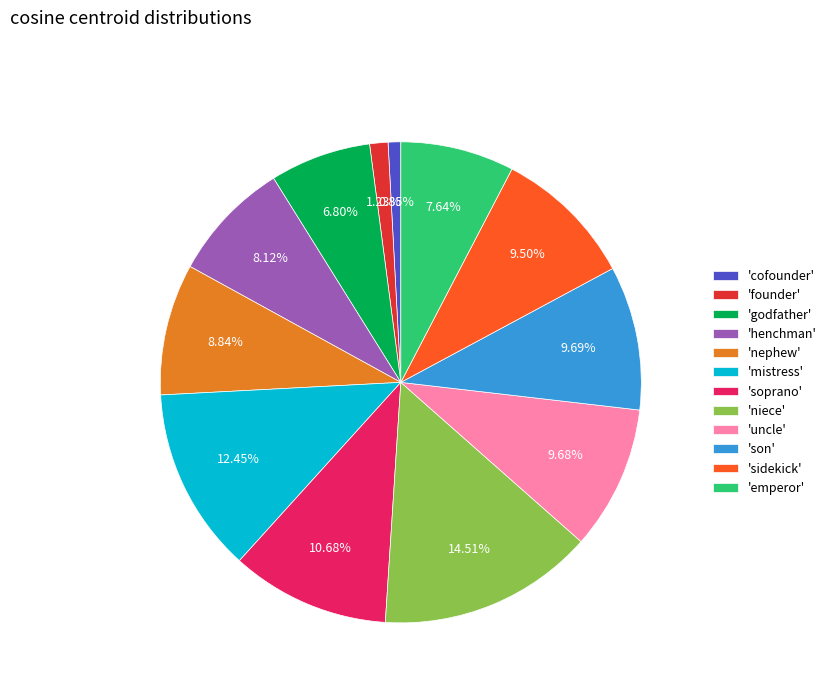

Which slice is the largest?

'niece'